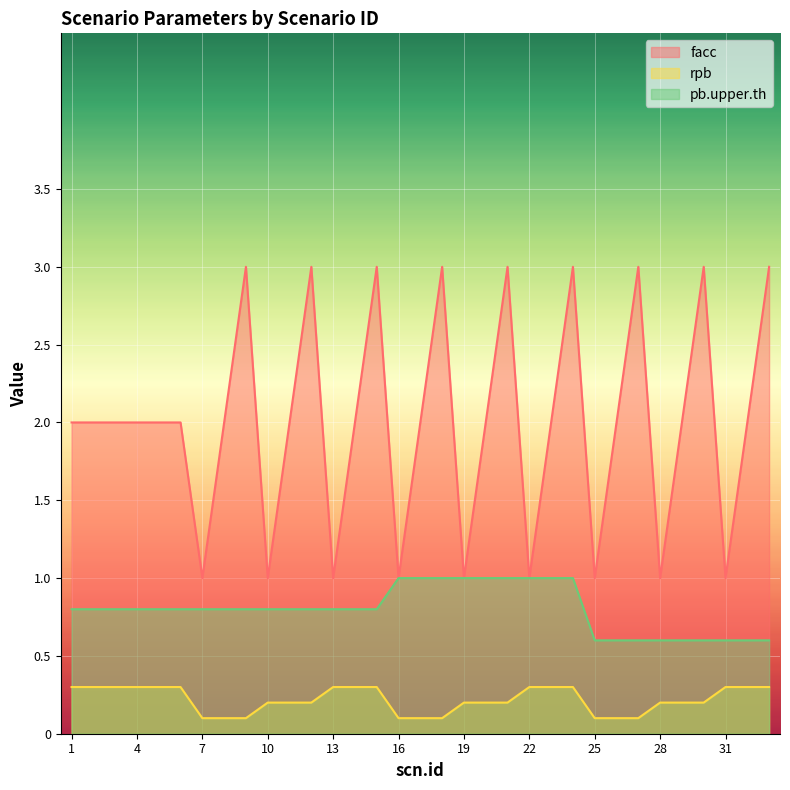

What is the value of the facc point at the 10th from the left?

1.0